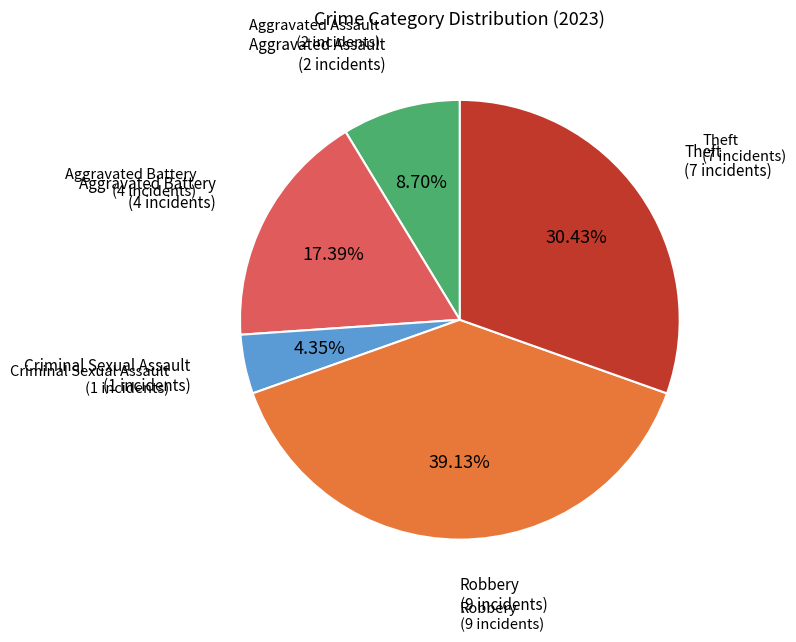

Is Aggravated Assault the majority of the pie?

No